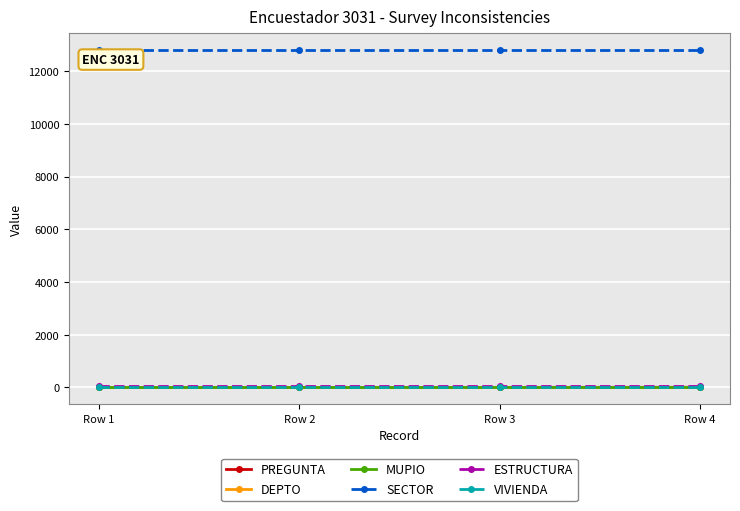

Which series has the largest total across all categories?

SECTOR